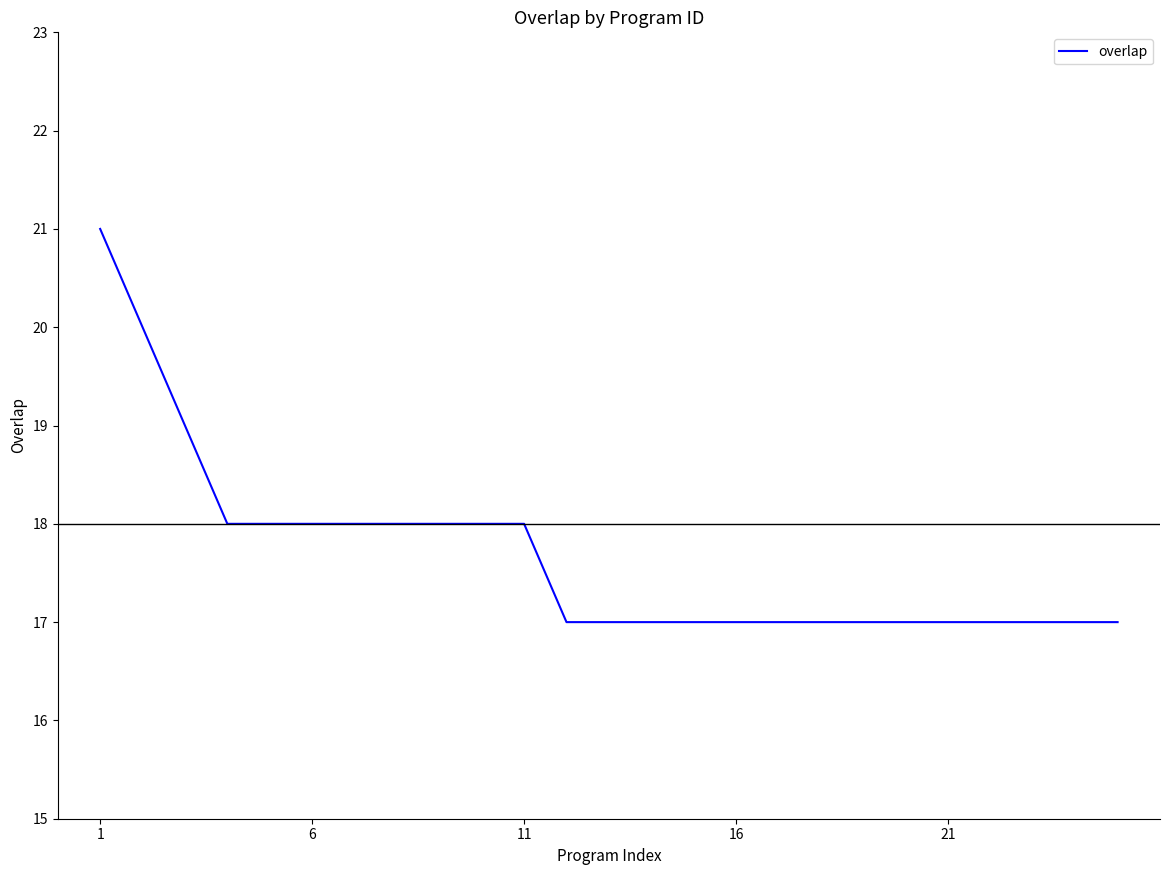

What is the smallest value displayed?

17